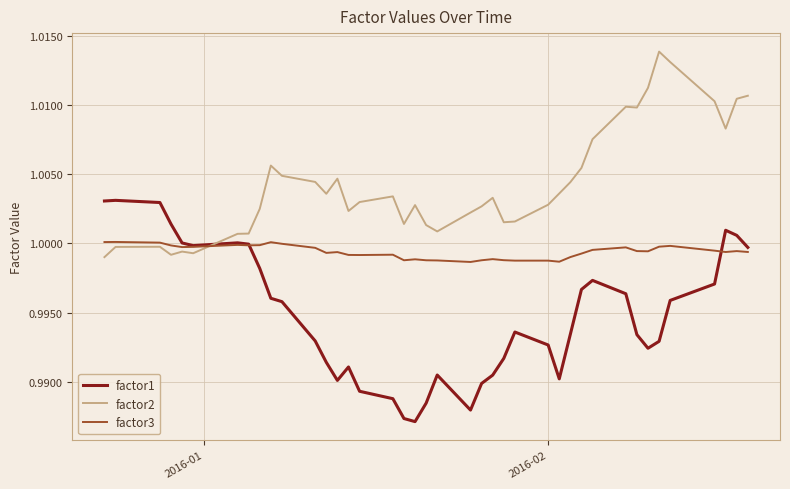

List the series in order of their peak value, lowest first.

factor3, factor1, factor2